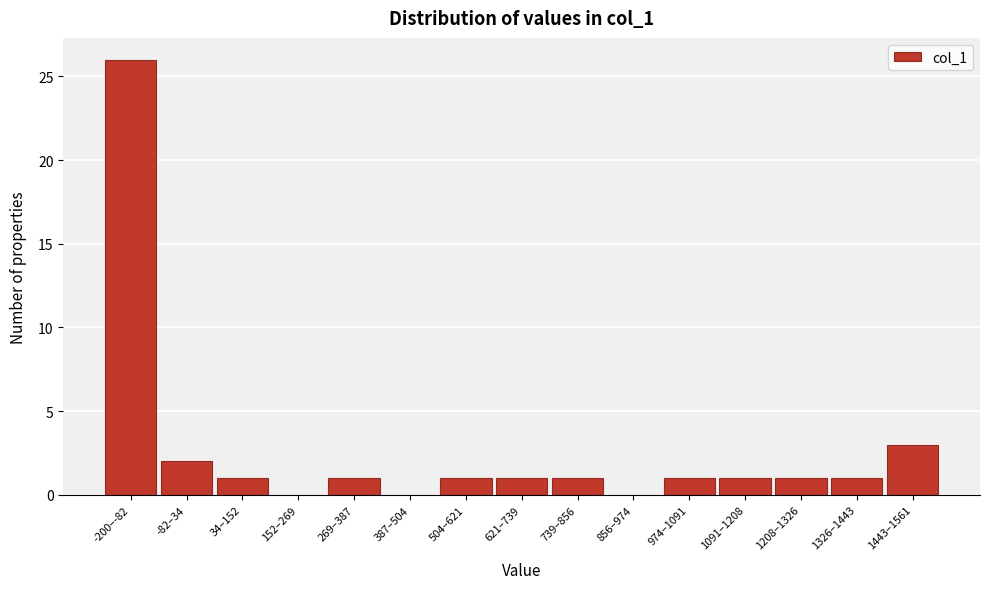

Reading right to left, transcribe all the data shown in this chart.

1443–1561=3	1326–1443=1	1208–1326=1	1091–1208=1	974–1091=1	856–974=0	739–856=1	621–739=1	504–621=1	387–504=0	269–387=1	152–269=0	34–152=1	-82–34=2	-200–-82=26